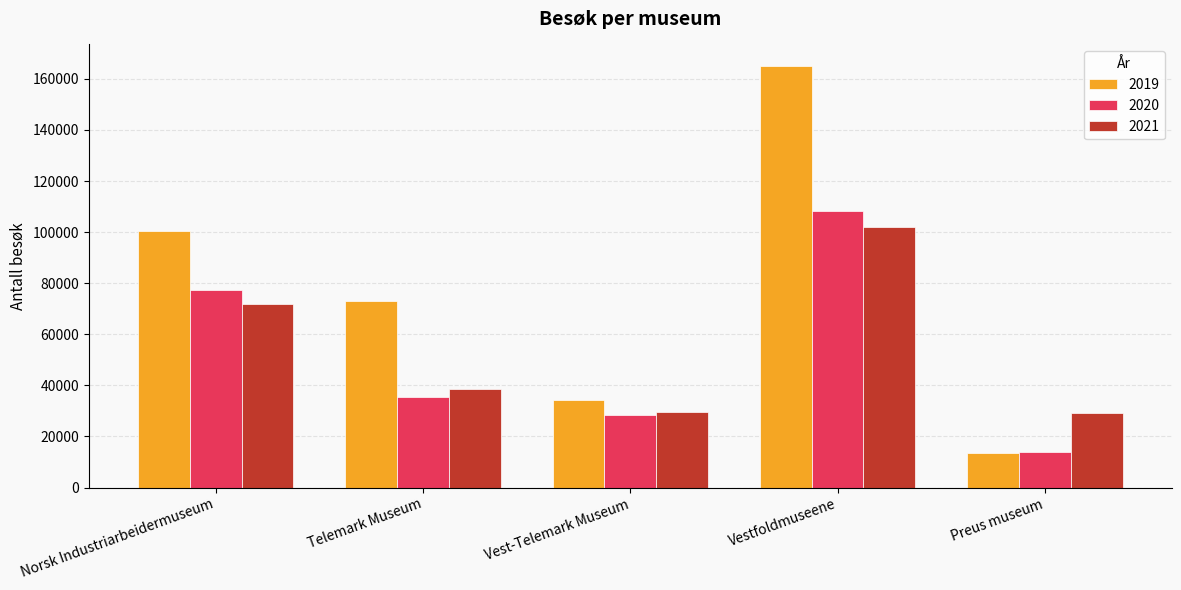

Count the number of categories in the chart.

5